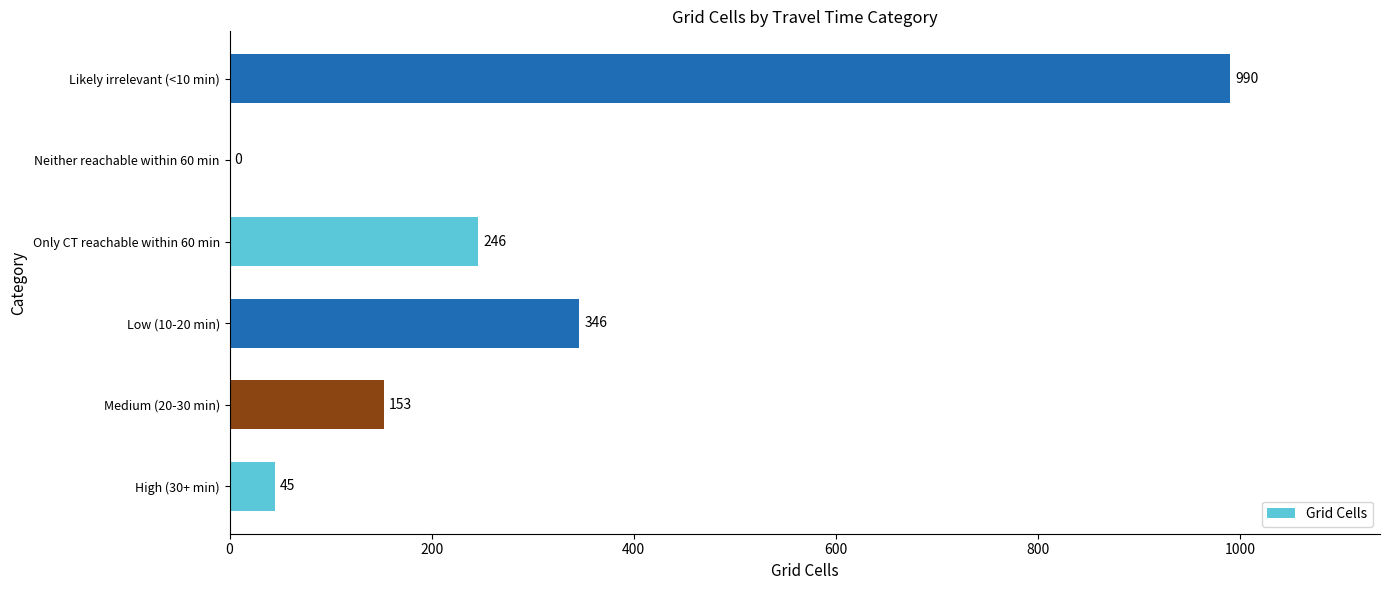

How many series are shown in this chart?

1